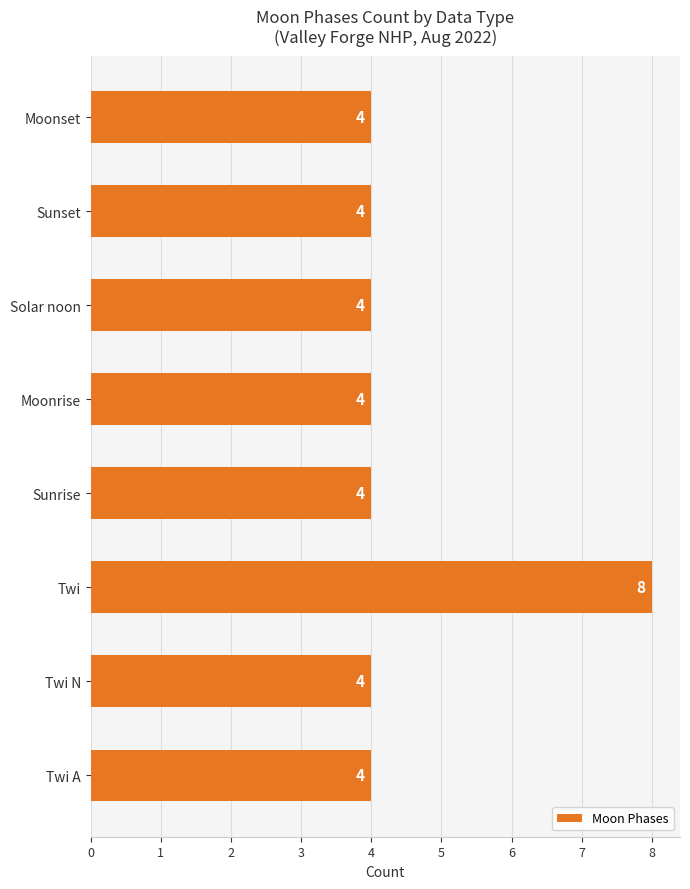

How many series are shown in this chart?

1